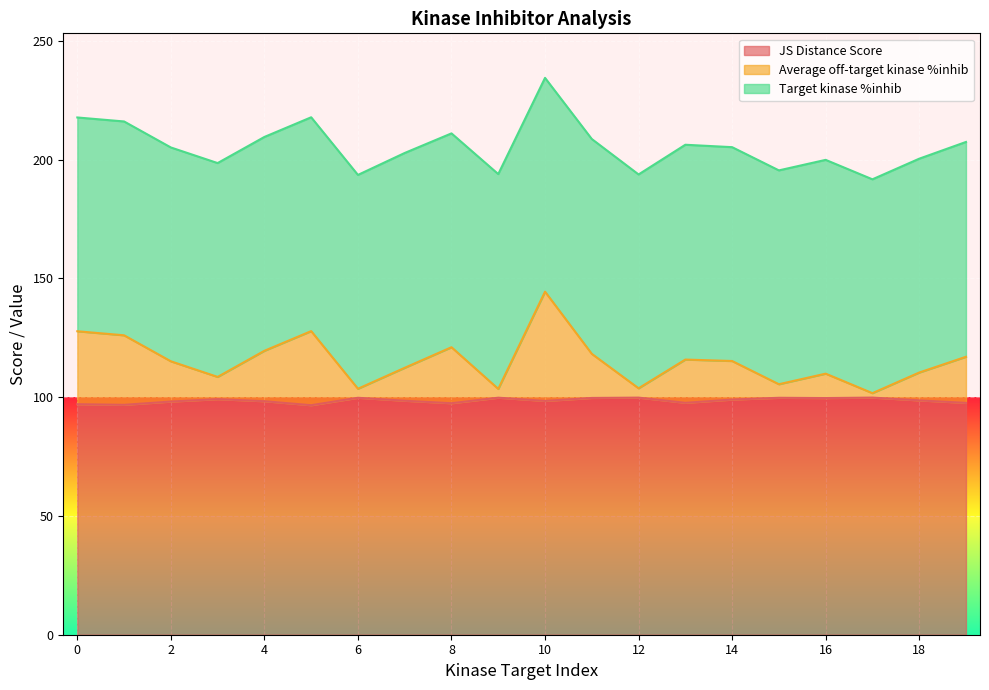

How many interior local peaks does the JS Distance Score series have?

6